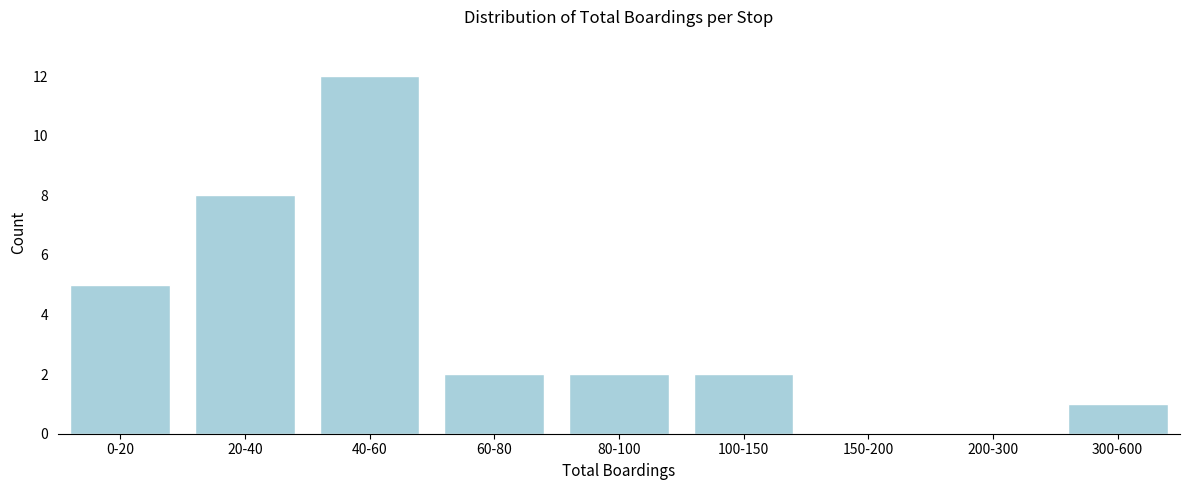

Reading left to right, extract all data points from this chart.

0-20=5	20-40=8	40-60=12	60-80=2	80-100=2	100-150=2	150-200=0	200-300=0	300-600=1